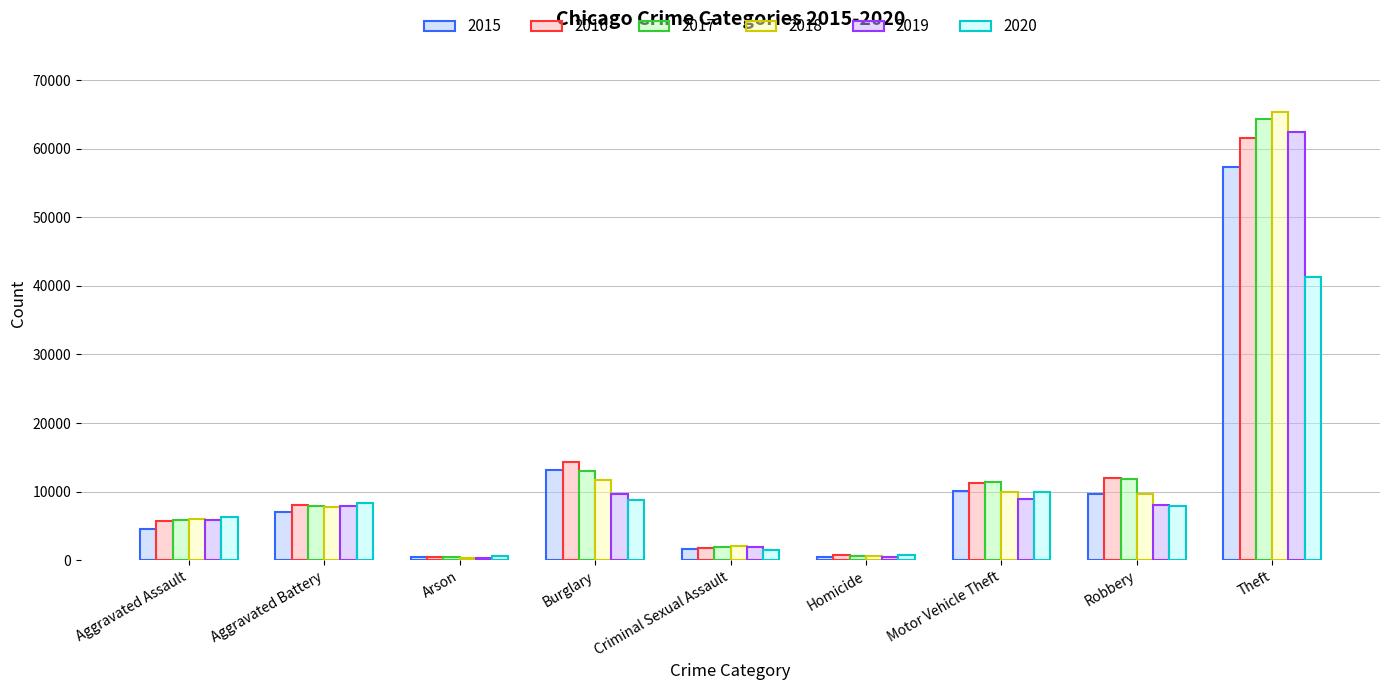

How many groups of bars are there?

9